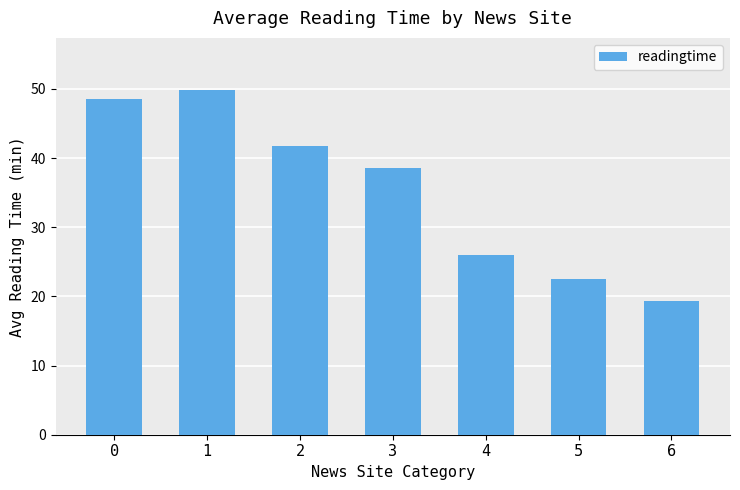

What is the sum of all values?

246.4